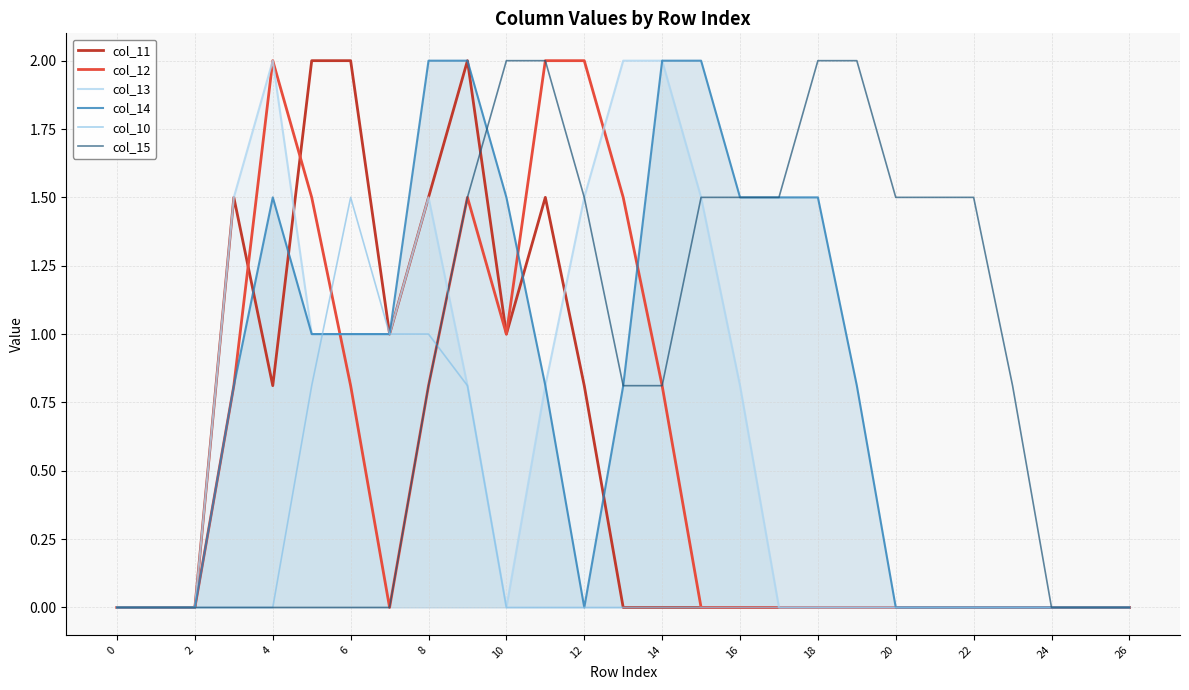

After their last crossing, which series has the higher values: col_15 or col_11?

col_15